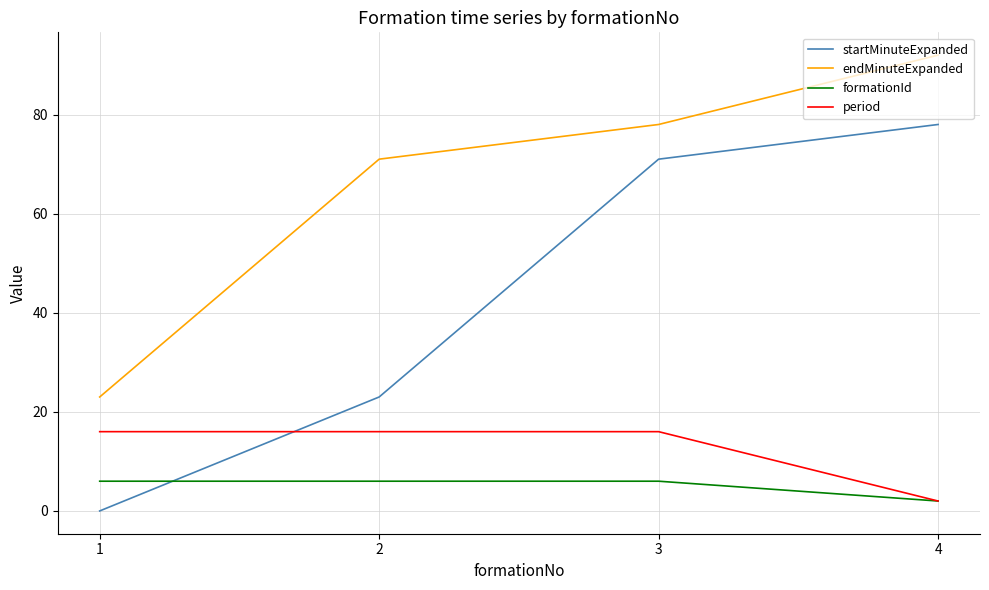

How many distinct data groups are displayed?

4